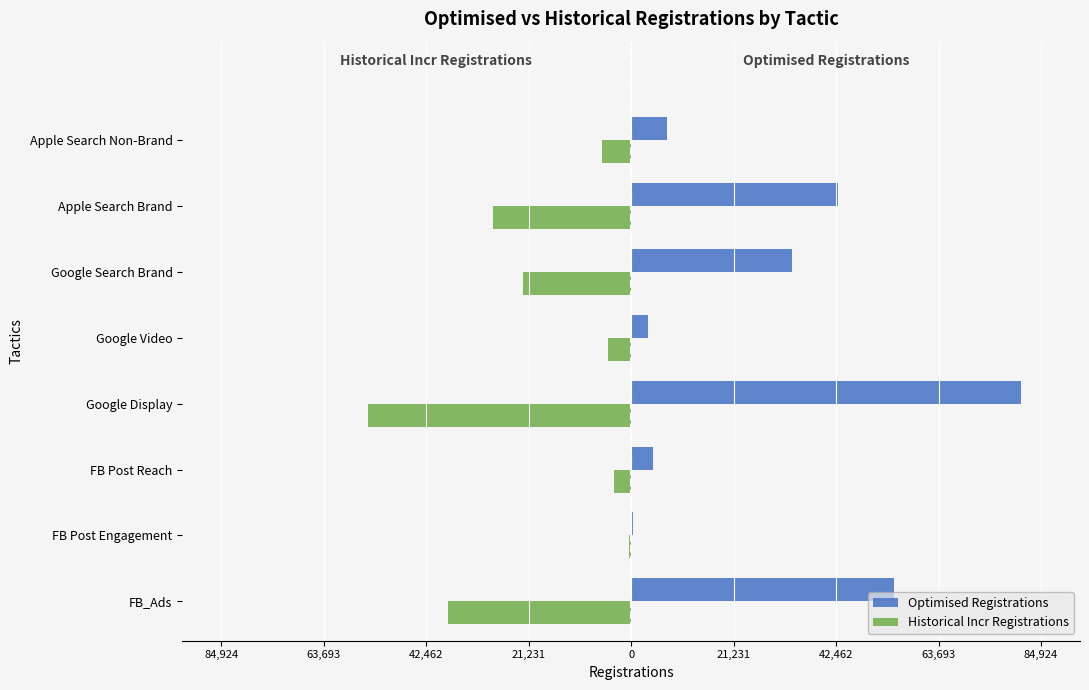

What are all the series names shown in the legend?

Optimised Registrations, Historical Incr Registrations